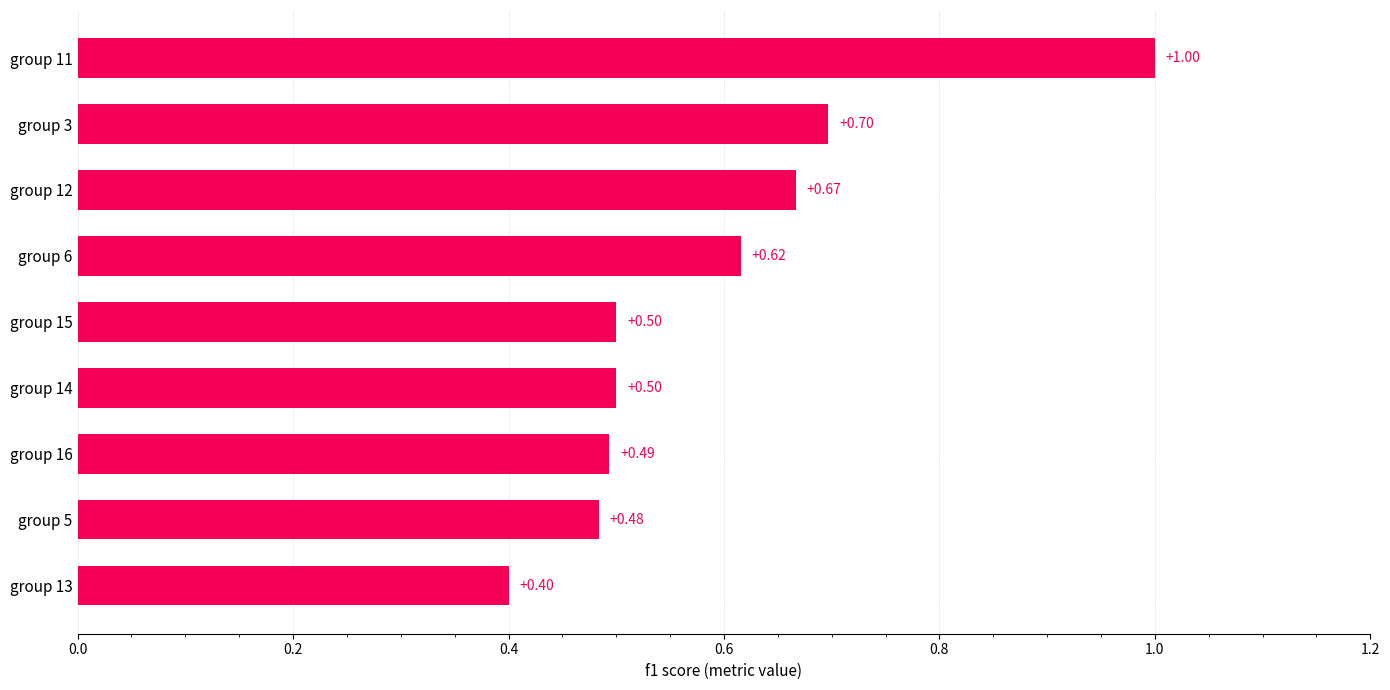

What is the change in value from group 6 to group 3?

+0.1